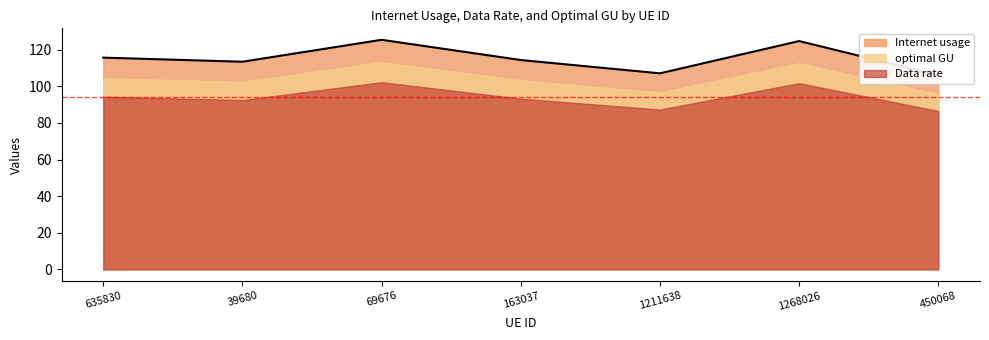

What is the difference between the optimal GU values at 635830 and 163037?

1.2